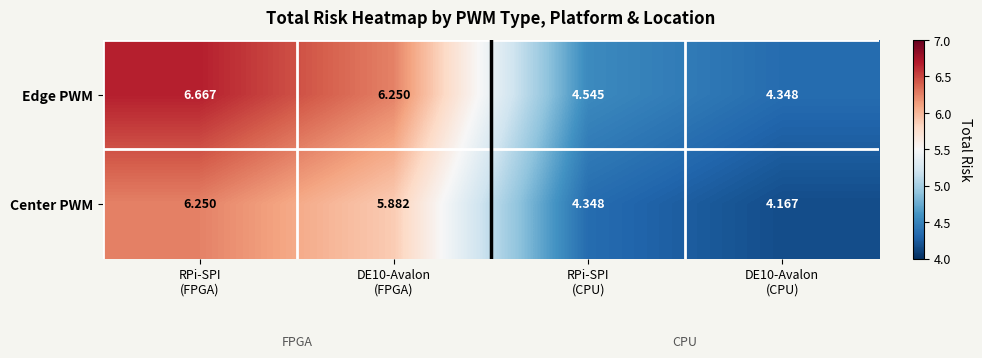

At how many categories does at least one series exceed 5?

2